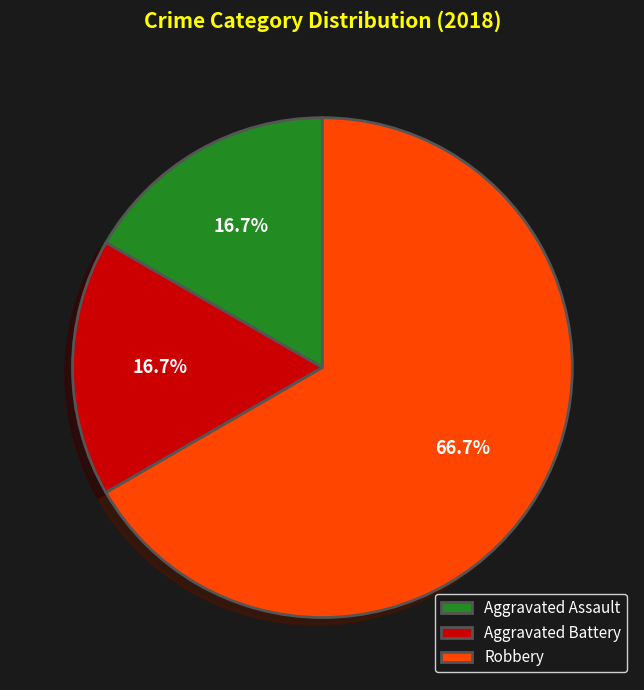

To the nearest percent, what is the average slice percentage?

33%